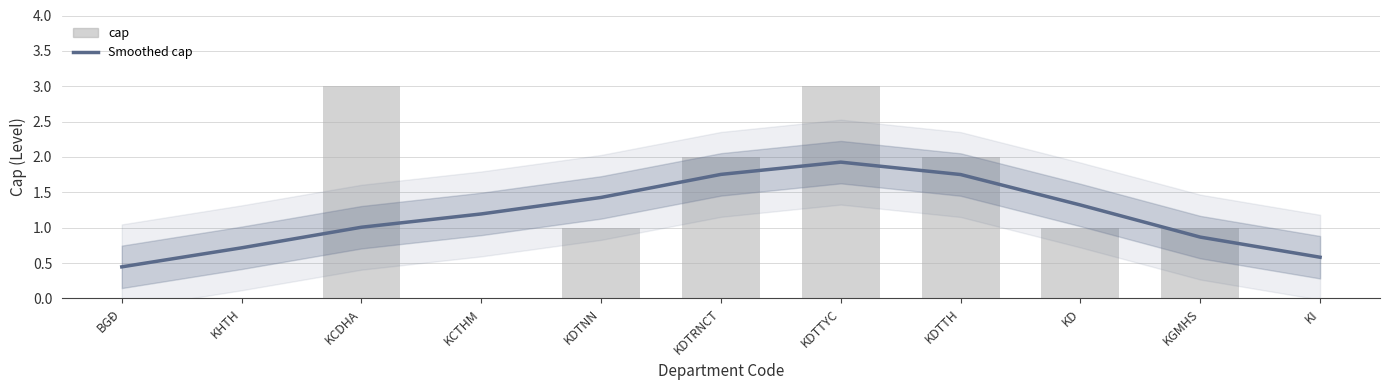

What is the difference between the maximum and minimum values in the cap series?

3.0